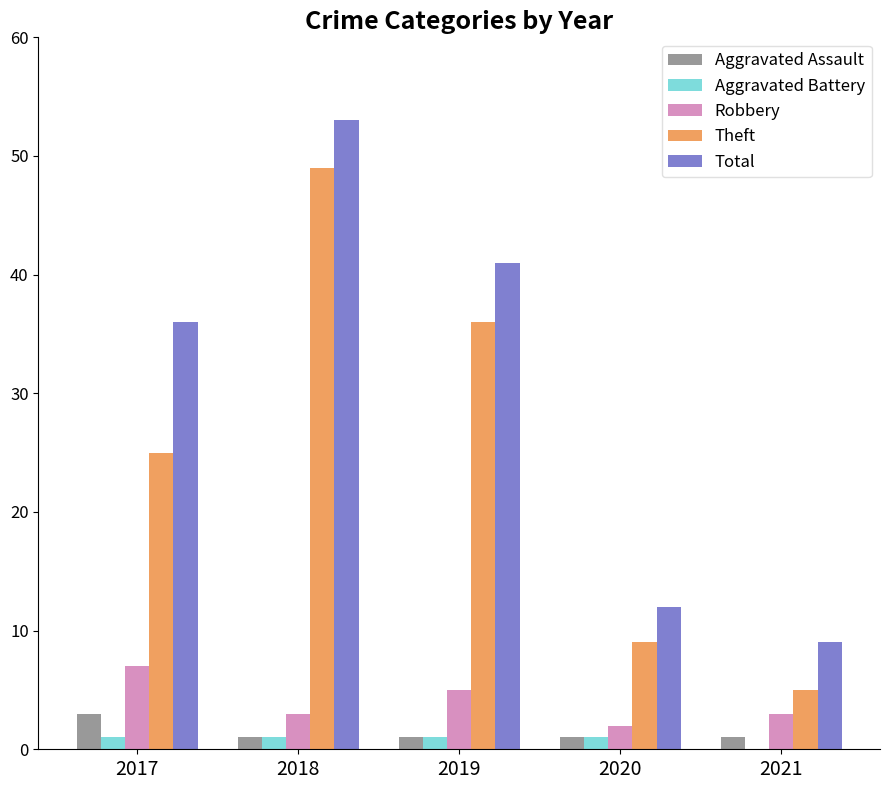

Are the bars horizontal?

No